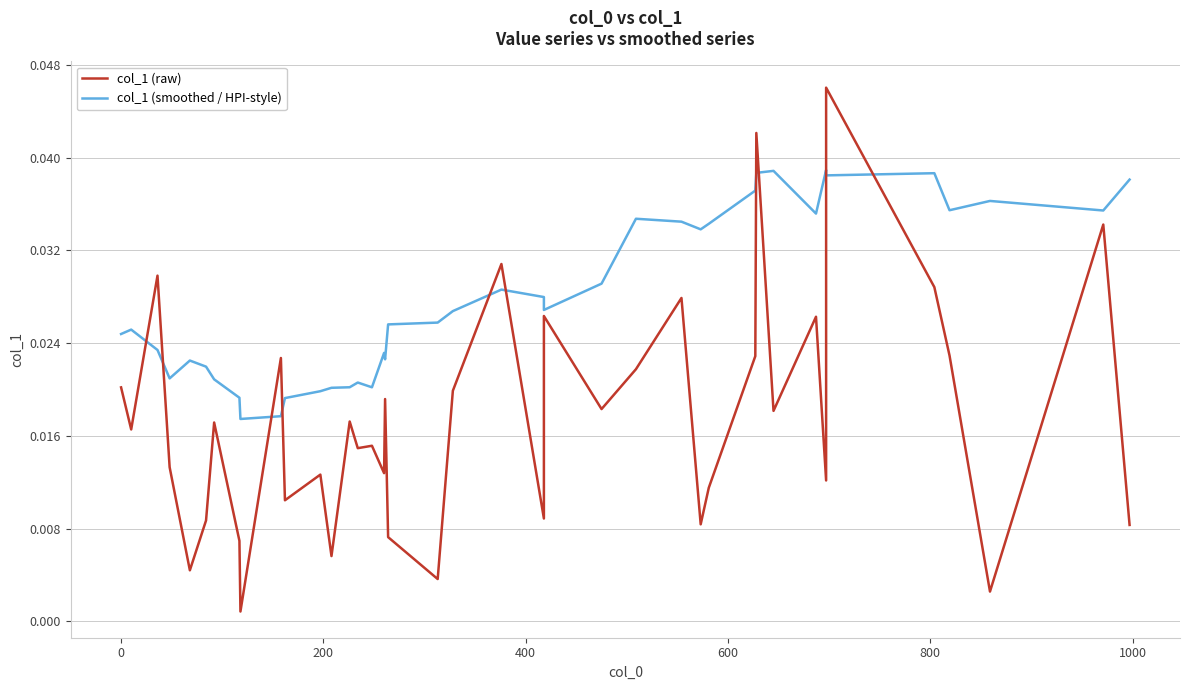

List the series in order of their peak value, lowest first.

col_1 (smoothed / HPI-style), col_1 (raw)